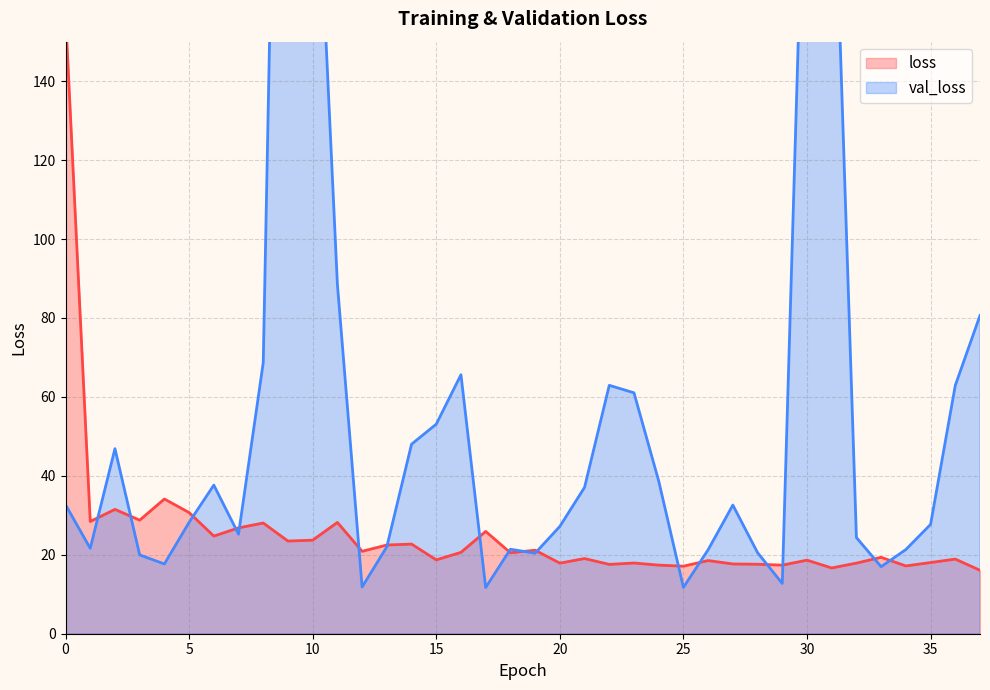

Is the value of val_loss at 26 greater than the value of loss at 18?

Yes